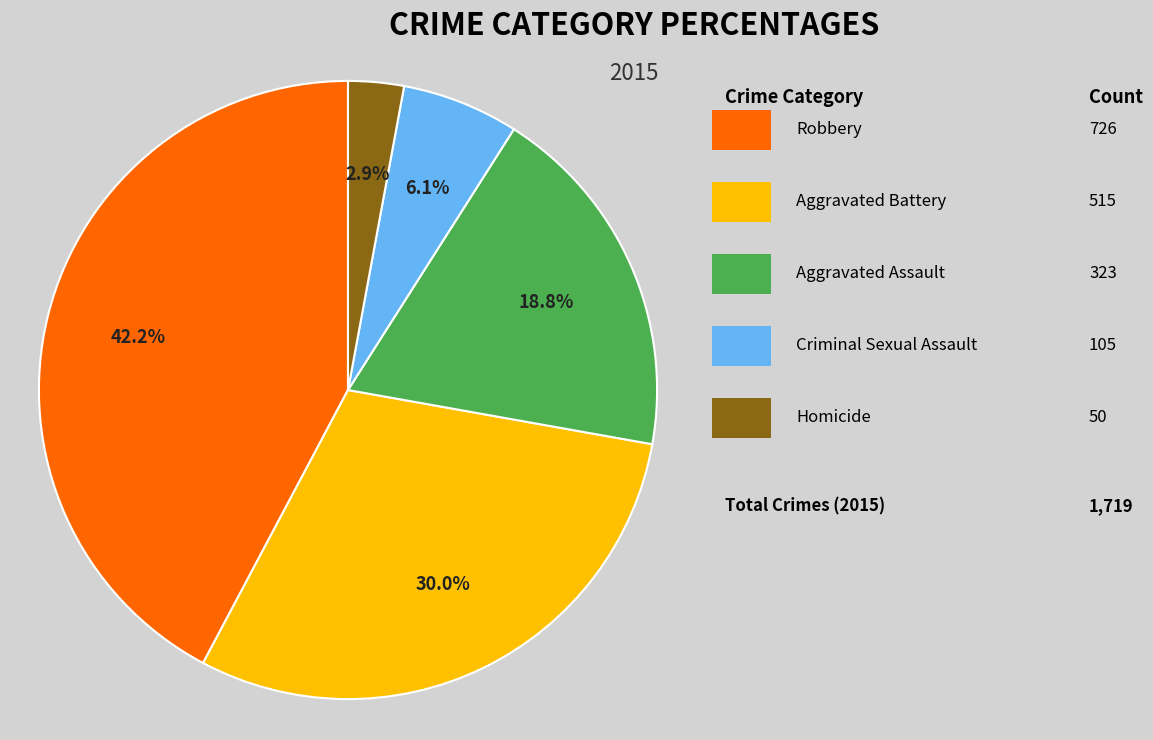

Does any single category account for the majority?

No